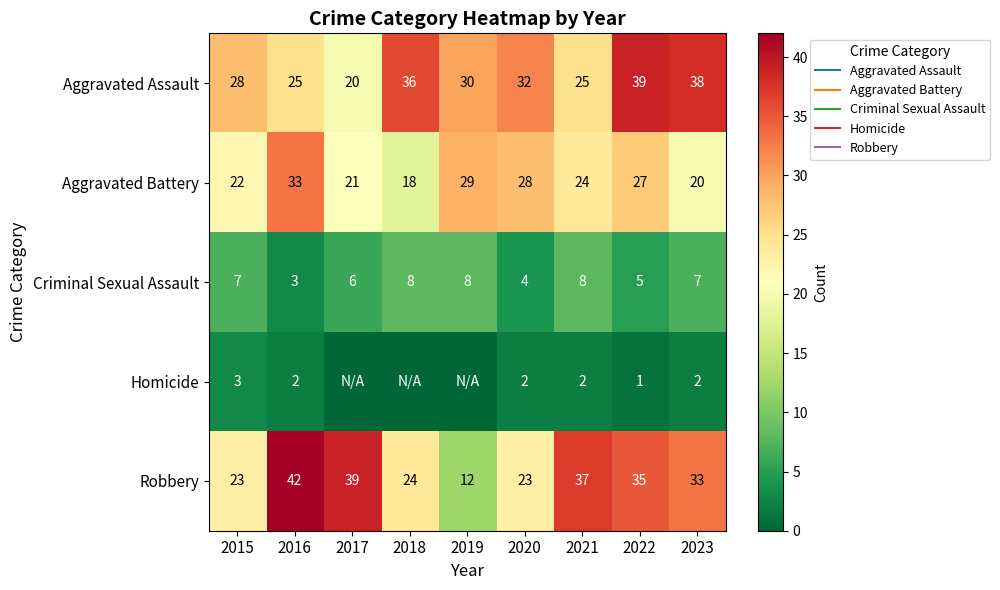

Which category has the highest value across all series?

2016